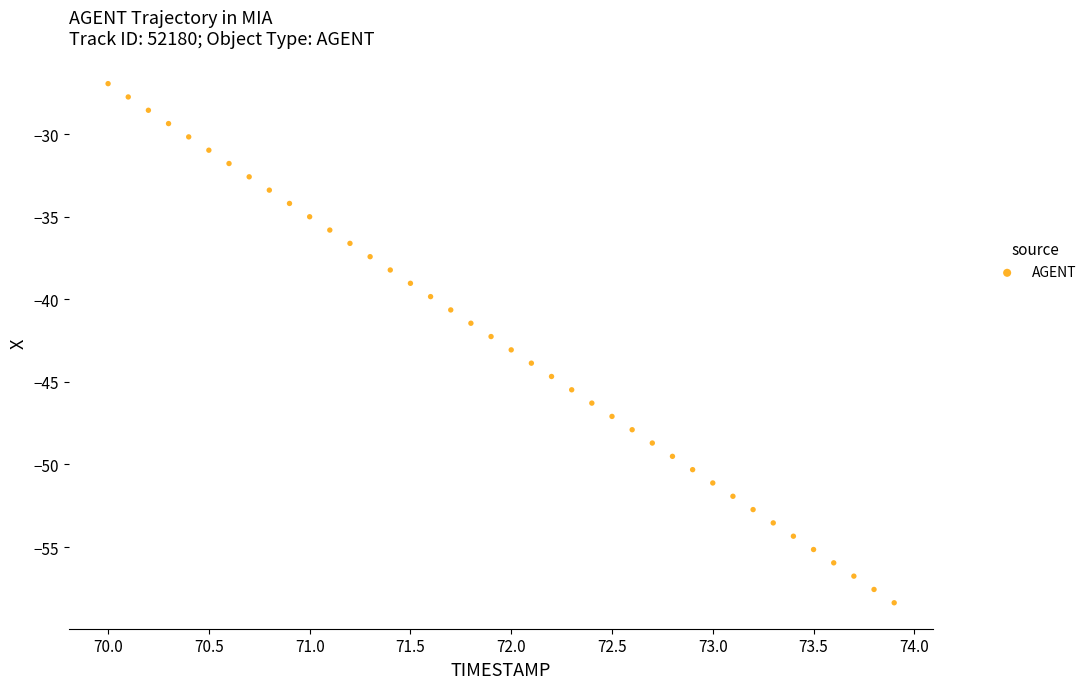

What is the range of Y values (max minus min)?

31.4